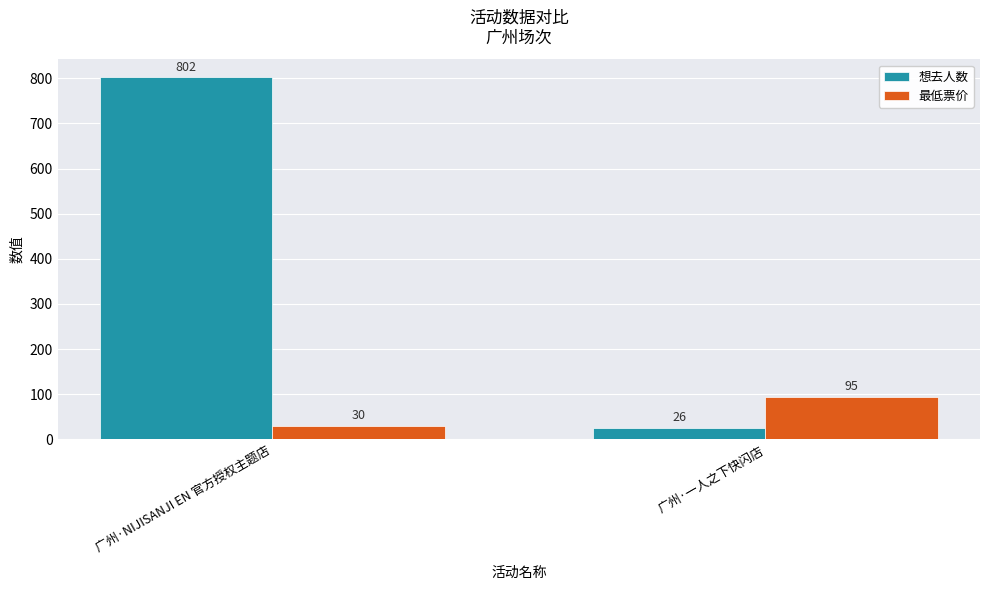

Between 广州·NIJISANJI EN 官方授权主题店 and 广州·一人之下快闪店, which series saw the biggest shift?

想去人数